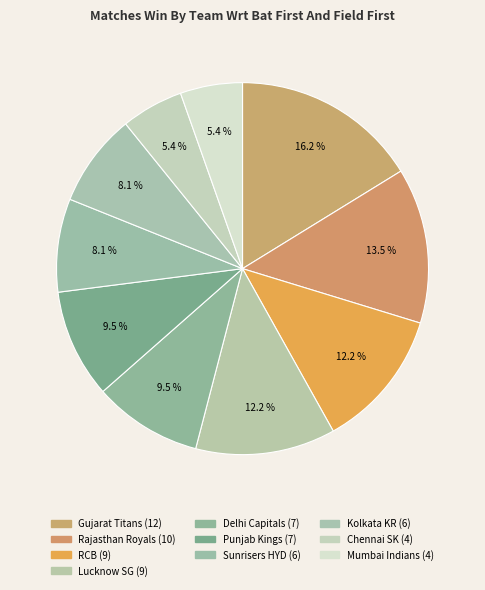

Count the number of slices in the pie.

10